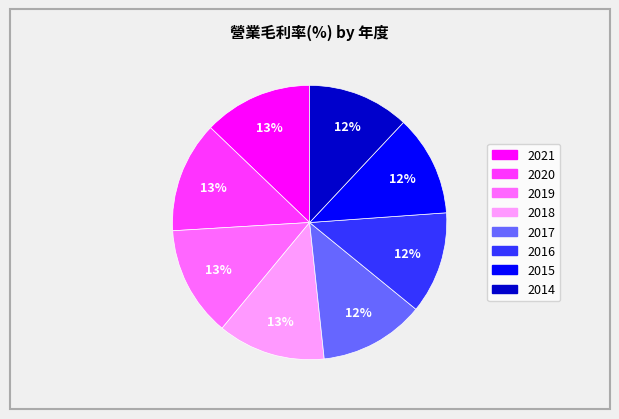

To the nearest percent, what portion does 2021 represent?

13%